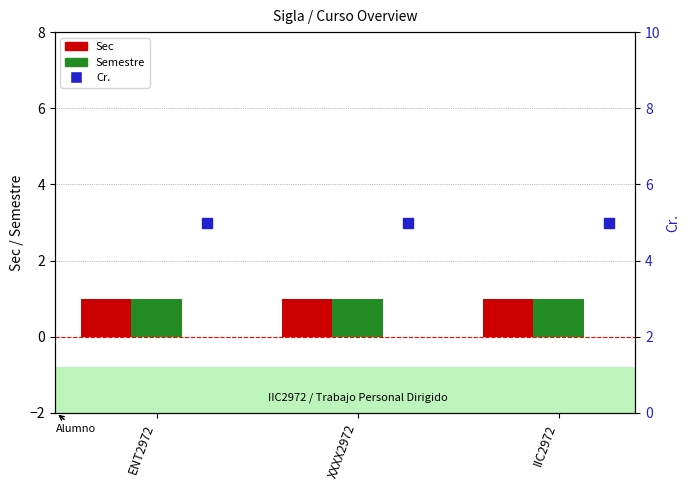

At how many categories does at least one series exceed 2?

3